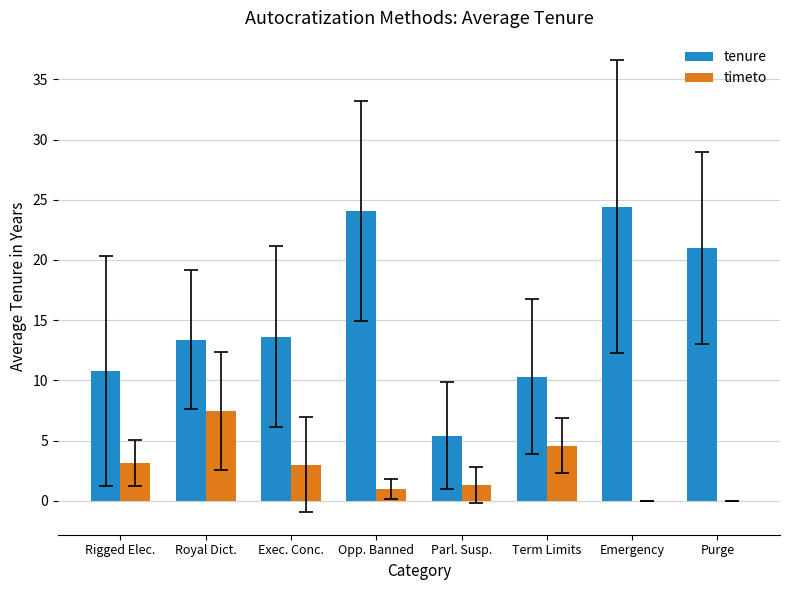

What is the sum of all timeto values?

20.5